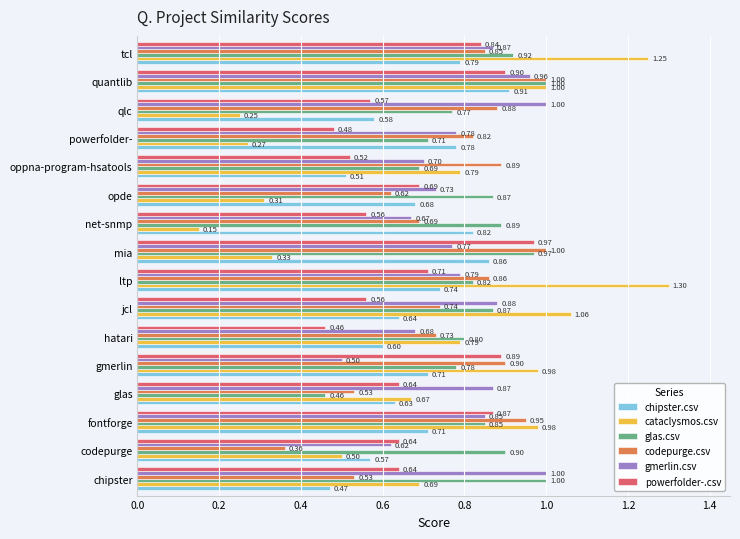

Is the value of gmerlin.csv at chipster greater than the value of chipster.csv at mia?

Yes